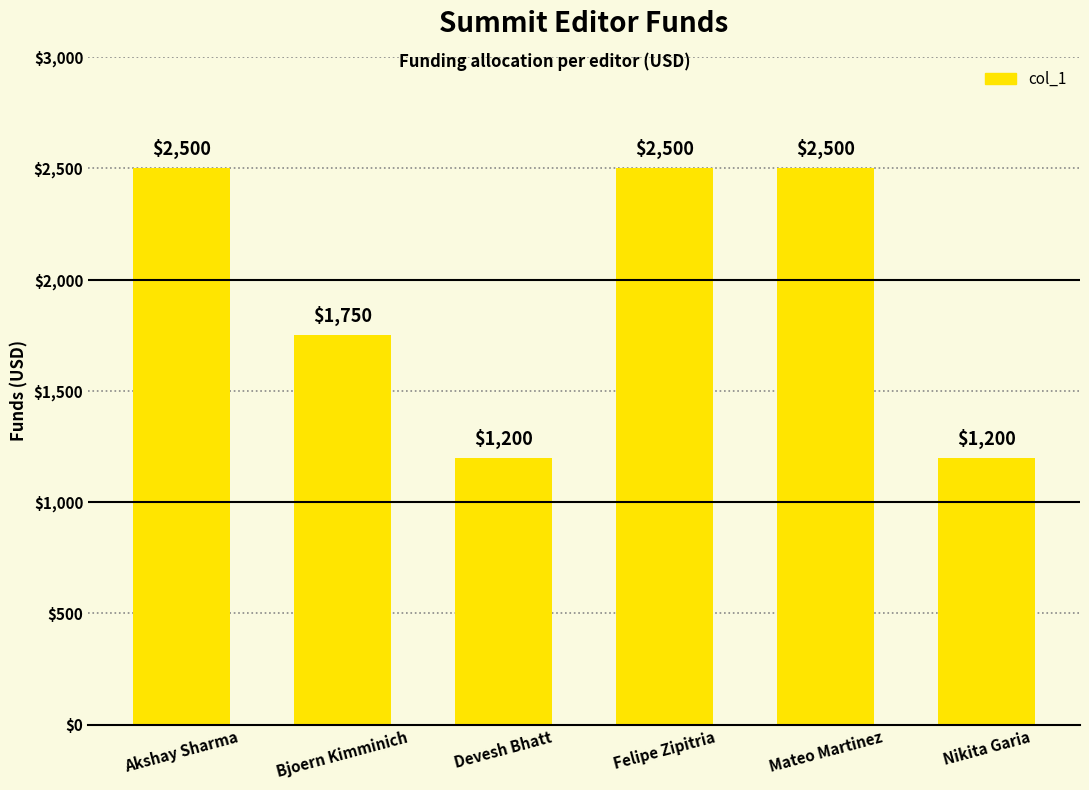

Reading left to right, list all the values displayed in this chart.

Akshay Sharma=2500	Bjoern Kimminich=1750	Devesh Bhatt=1200	Felipe Zipitria=2500	Mateo Martinez=2500	Nikita Garia=1200